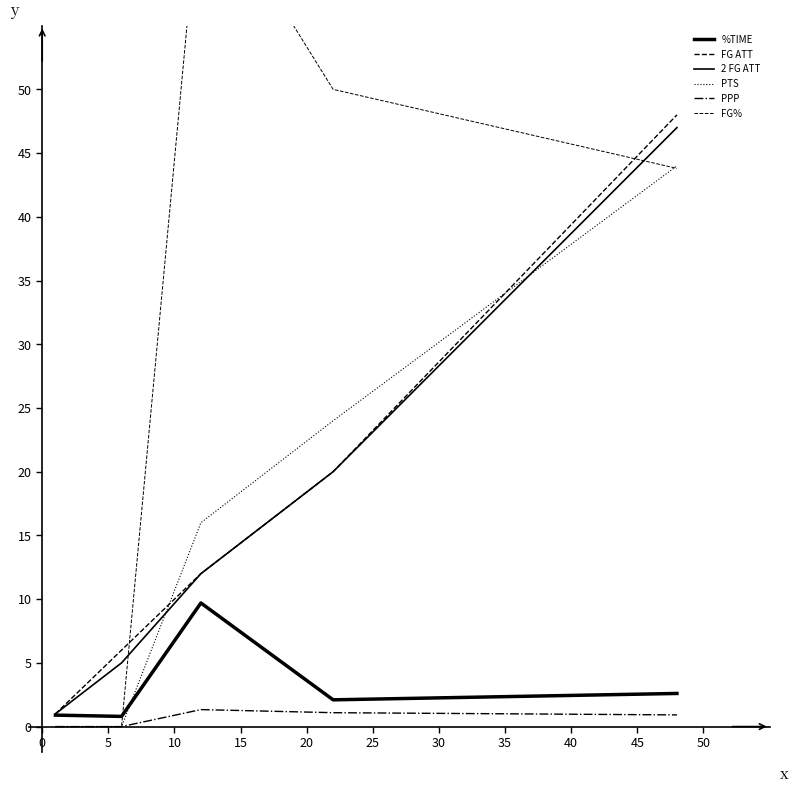

The FG% series shows 29.7 at 20. True or false?

False